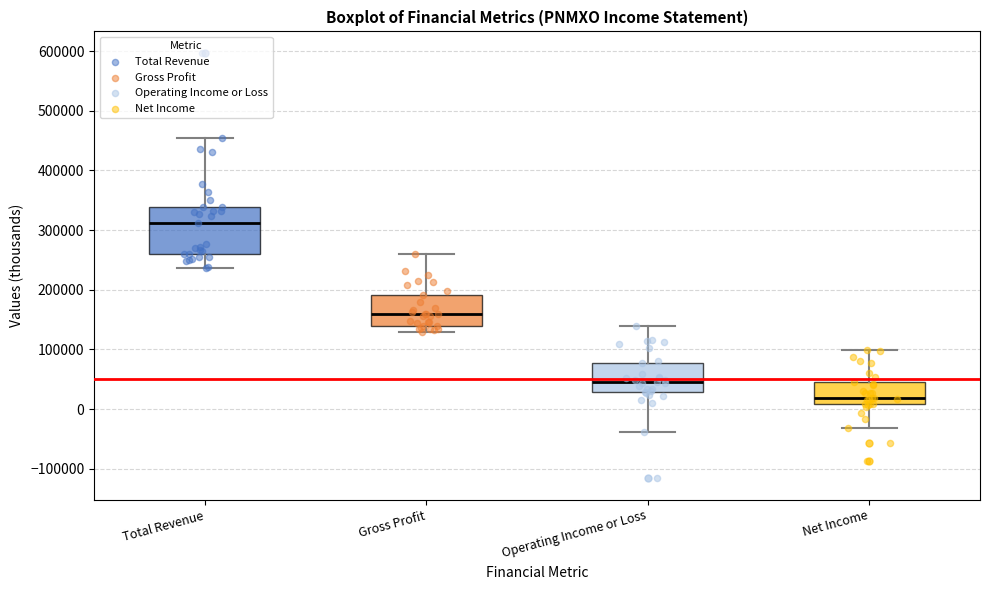

Reading left to right, read every box against the y-axis: the position of its median line, the range the box covers, and the ends of its whiskers. The values are not printed on the chart, so give them approximately, as read against the axis.

Total Revenue: median 310000, box 260000 to 340000, whiskers 240000 to 450000
Gross Profit: median 160000, box 140000 to 190000, whiskers 130000 to 260000
Operating Income or Loss: median 50000, box 30000 to 80000, whiskers -40000 to 140000
Net Income: median 20000, box 10000 to 50000, whiskers -30000 to 100000